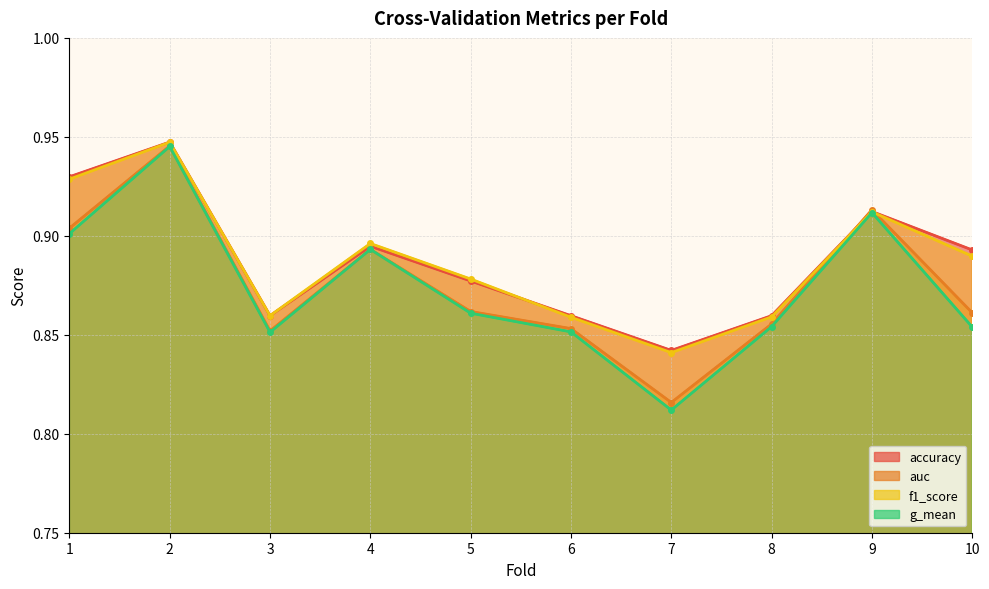

Reading left to right, transcribe all the data shown in this chart.

accuracy: 0.9	0.9	0.9	0.9	0.9	0.9	0.8	0.9	0.9	0.9
auc: 0.9	0.9	0.9	0.9	0.9	0.9	0.8	0.9	0.9	0.9
f1_score: 0.9	0.9	0.9	0.9	0.9	0.9	0.8	0.9	0.9	0.9
g_mean: 0.9	0.9	0.9	0.9	0.9	0.9	0.8	0.9	0.9	0.9